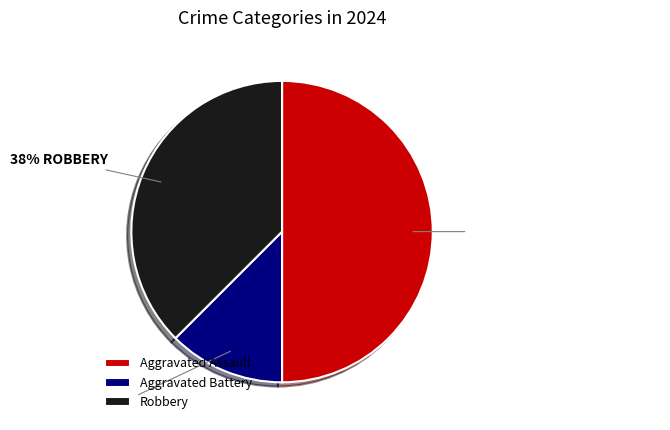

Combined, do Robbery and Aggravated Assault account for over 50%?

Yes